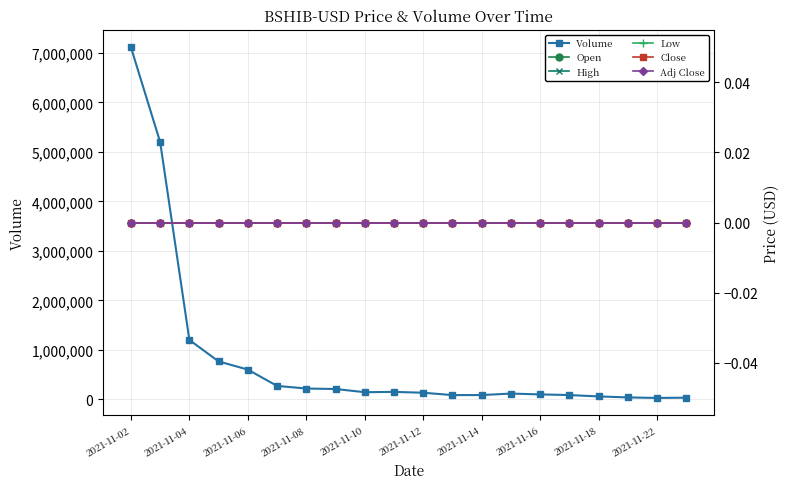

What are all the series names shown in the legend?

Volume, Open, High, Low, Close, Adj Close